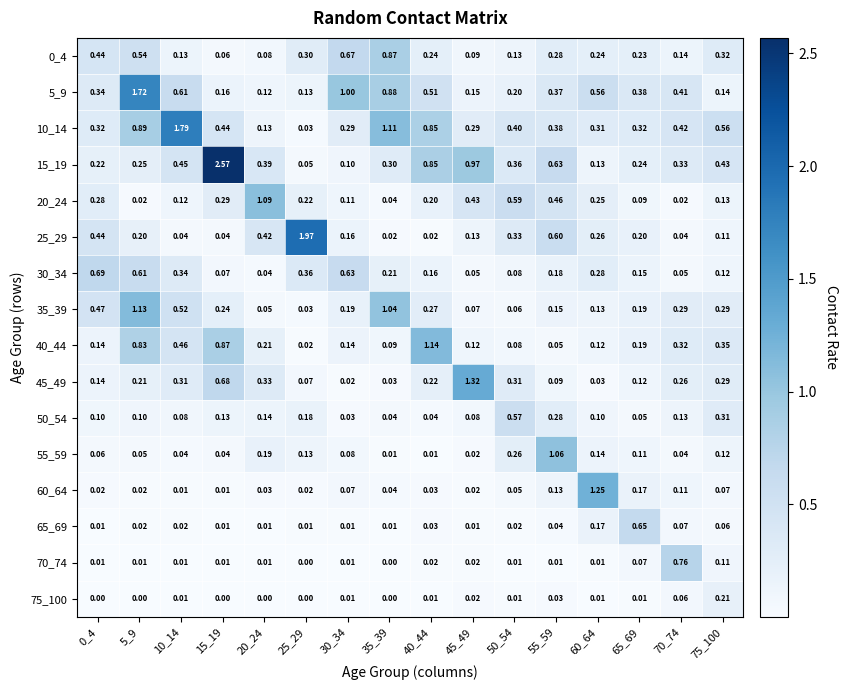

Is the value of 45_49 at 35_39 greater than the value of 25_29 at 5_9?

No